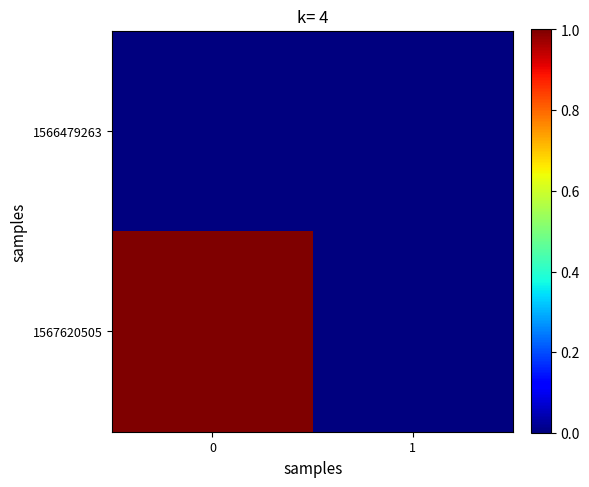

What is the spread (max minus min) of values at 0?

1